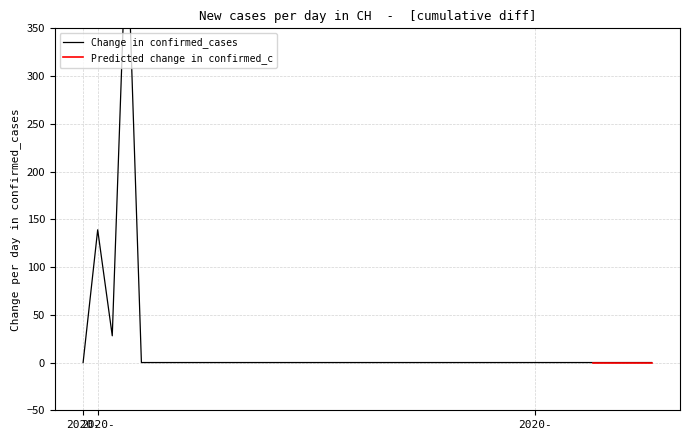

The chart shows a value of 631 at 2020-06-25. True or false?

True